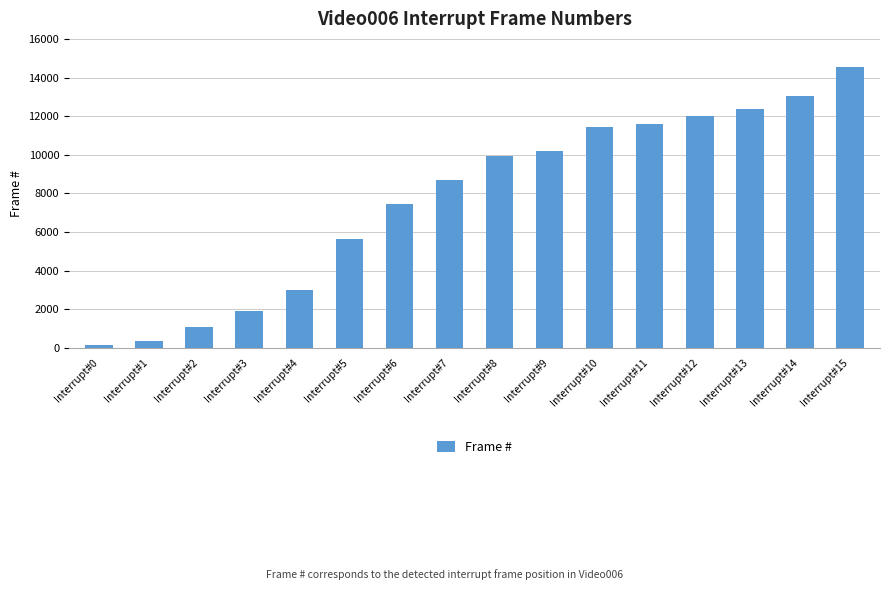

The chart shows a value of 7939 at Interrupt#15. True or false?

False